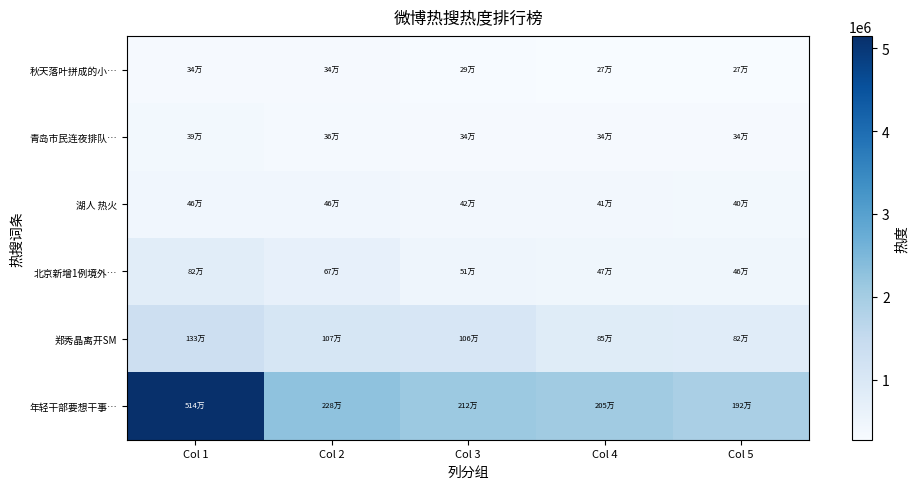

Reading left to right, what are all the values shown in this chart?

年轻干部要想干事…: Col 1=5147458	Col 2=2287955	Col 3=2123137	Col 4=2058358	Col 5=1920019
郑秀晶离开SM: Col 1=1335616	Col 2=1075707	Col 3=1063926	Col 4=853606	Col 5=828501
北京新增1例境外…: Col 1=823507	Col 2=676318	Col 3=514228	Col 4=477554	Col 5=469580
湖人 热火: Col 1=460926	Col 2=460429	Col 3=421152	Col 4=412809	Col 5=408078
青岛市民连夜排队…: Col 1=399669	Col 2=365578	Col 3=344407	Col 4=344268	Col 5=344263
秋天落叶拼成的小…: Col 1=344000	Col 2=341760	Col 3=298865	Col 4=279738	Col 5=276169